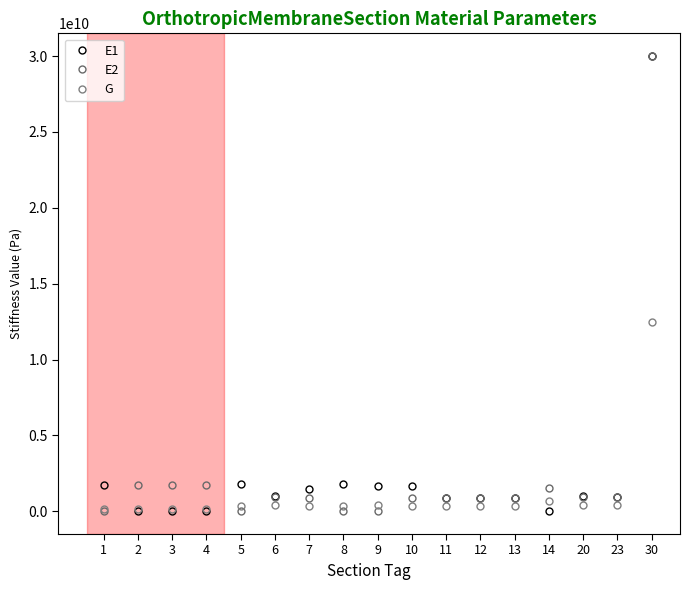

What are all the series names shown in the legend?

E1, E2, G